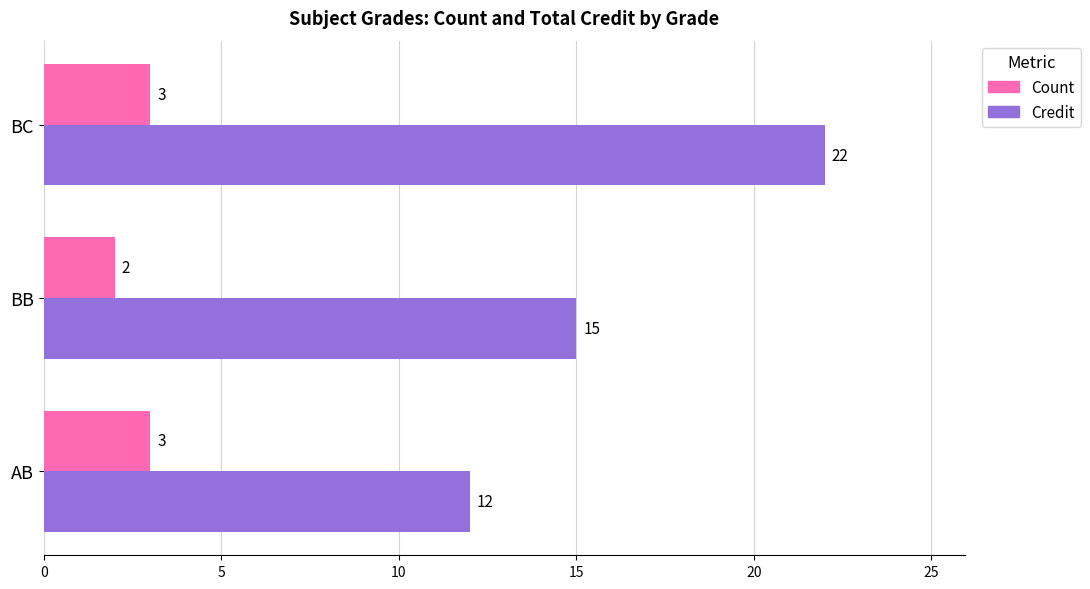

At which category is the sum across all series the highest?

BC